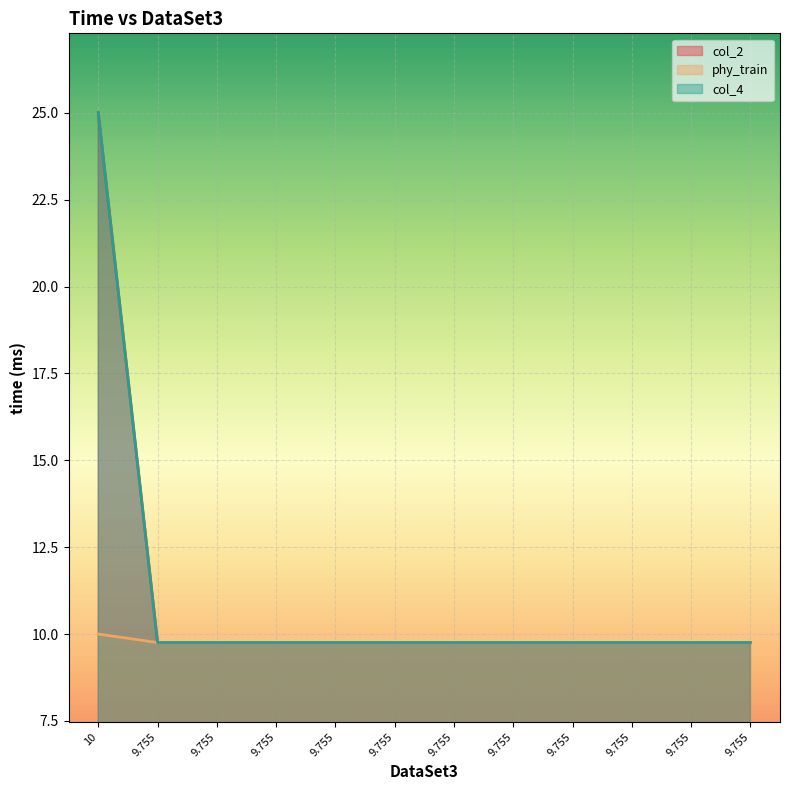

Is it true that phy_train equals 16.2 at 9.755?

False